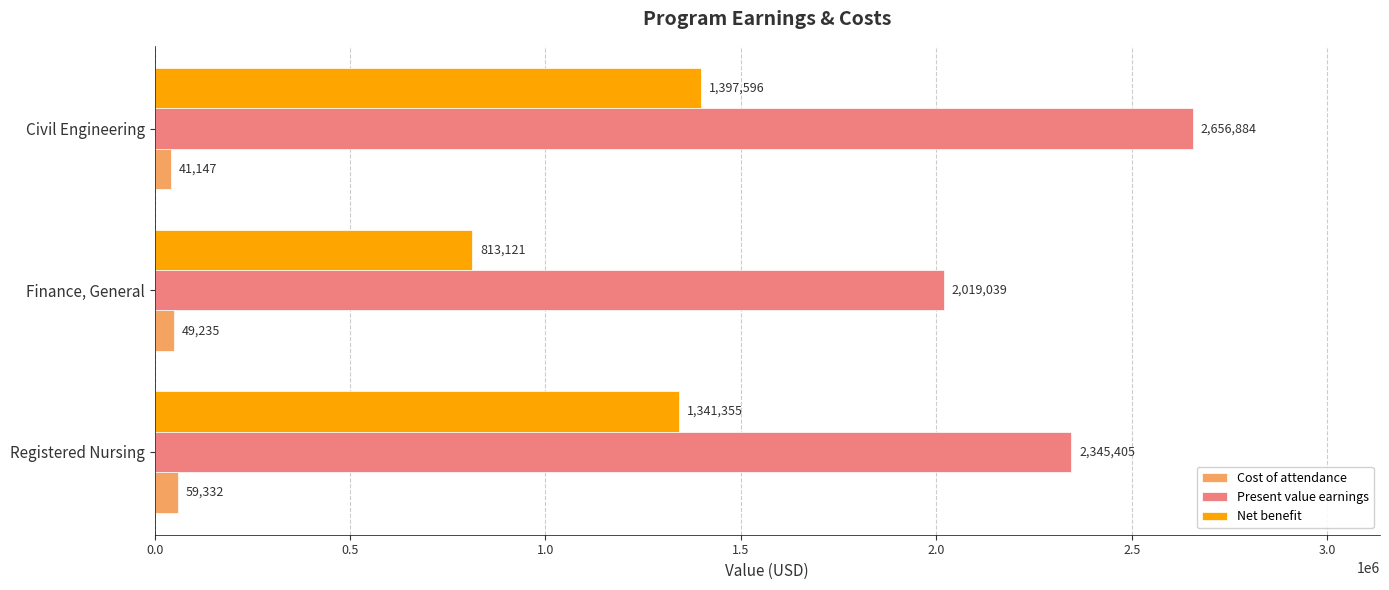

Rank the series by their maximum value, from highest to lowest.

Present value earnings, Net benefit, Cost of attendance